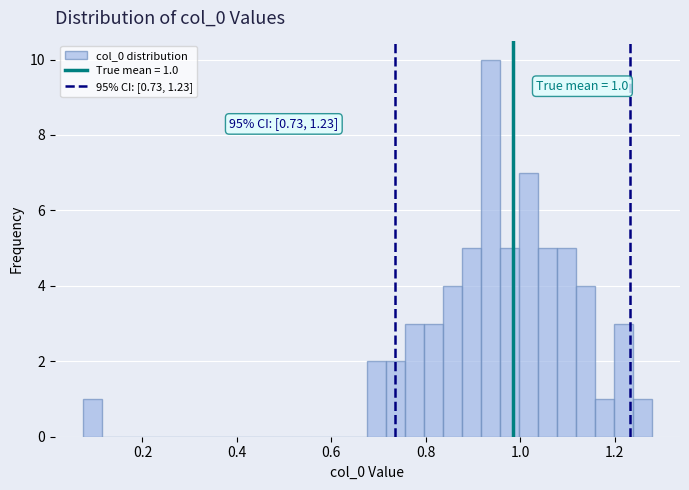

Read against the x-axis, roughly where is the centre of the tallest bar?

0.94